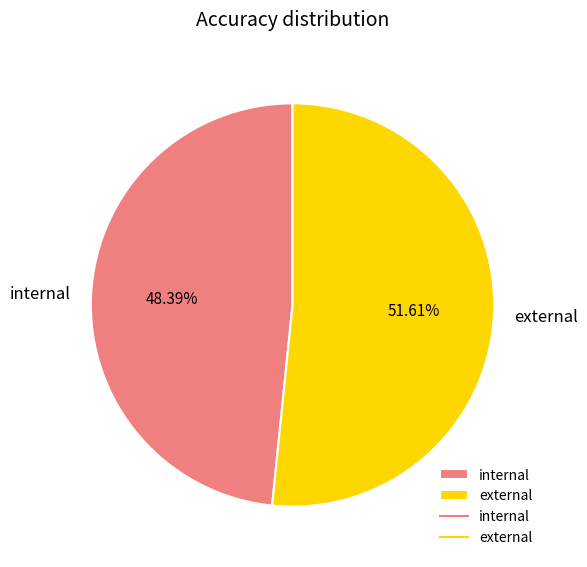

True or false: external accounts for 52% of the total.

True